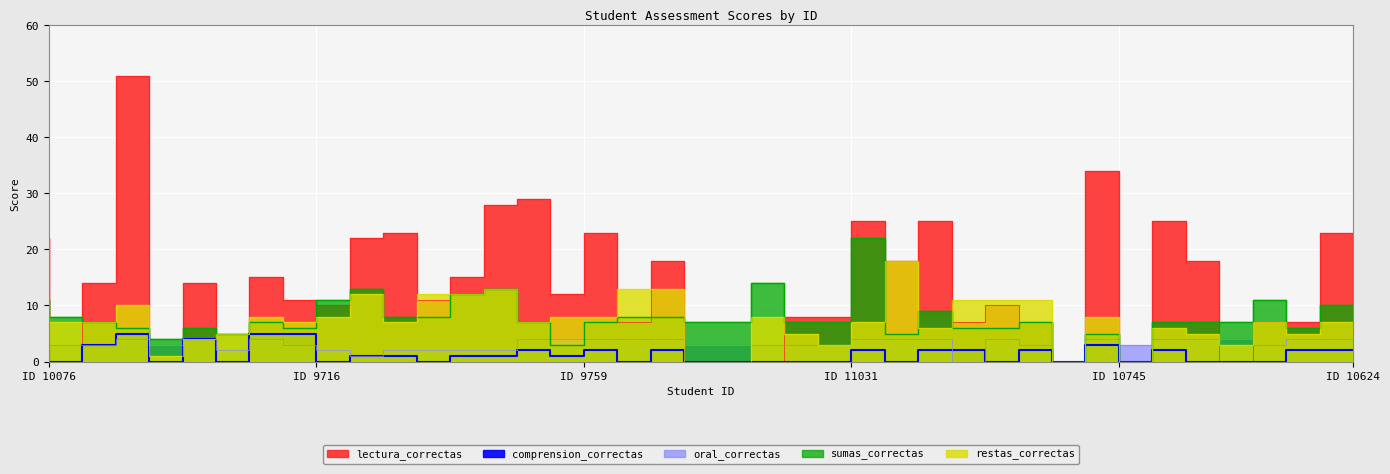

In lectura_correctas, how many points are higher than both neighbors (excluding endpoints)?

12